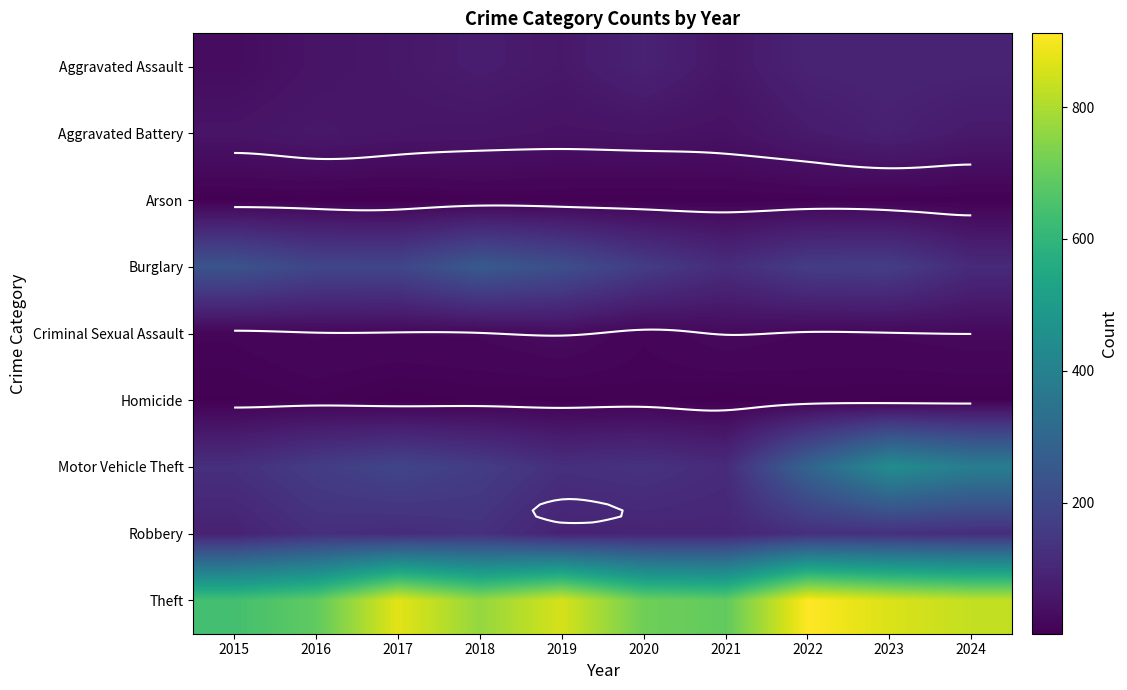

What is the approximate value of Robbery at 2017, to the nearest 10?

120